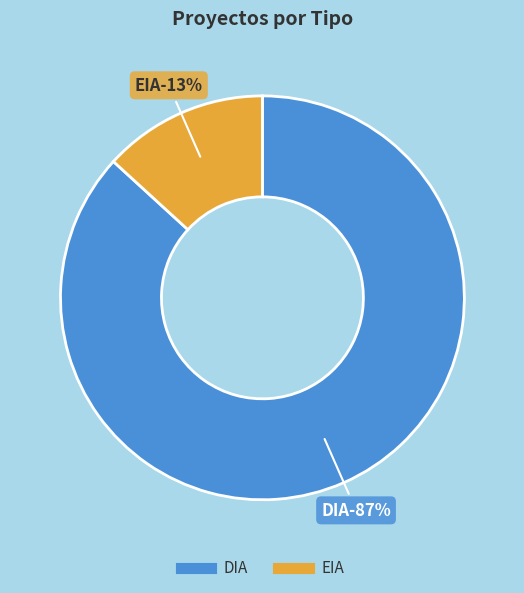

Is it true that EIA is 13% of the pie?

True